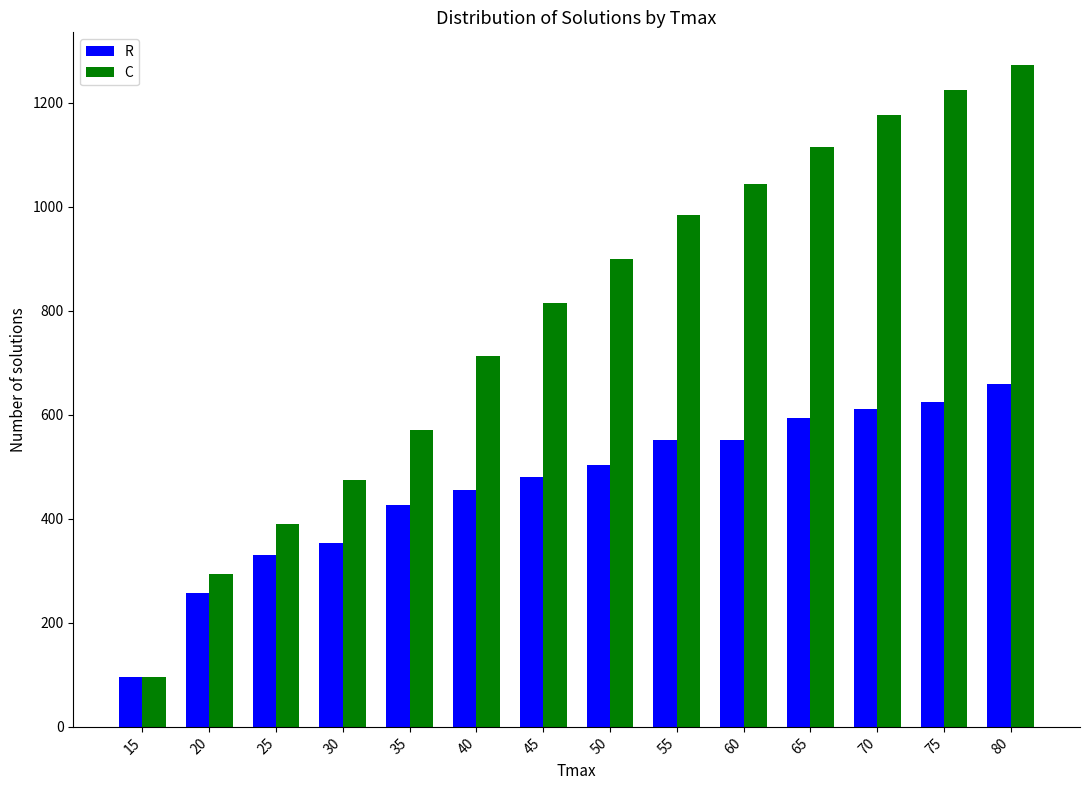

What is the difference between the second highest and minimum values in the C series?

1128